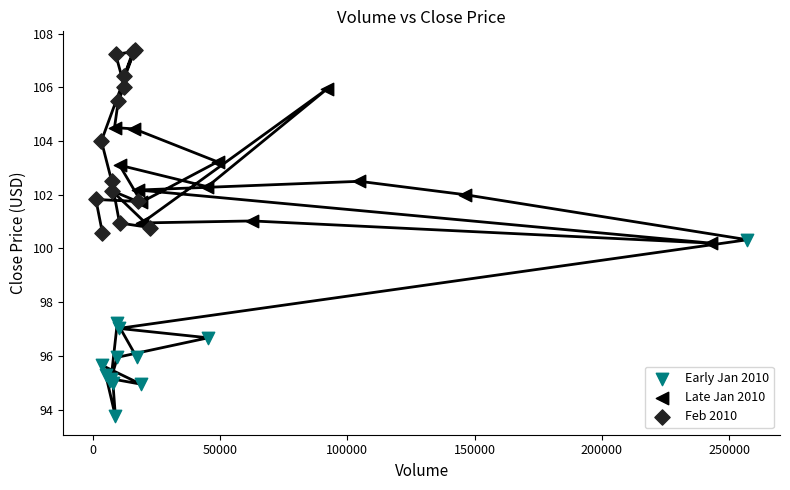

Which series reaches the minimum Y coordinate?

Early Jan 2010